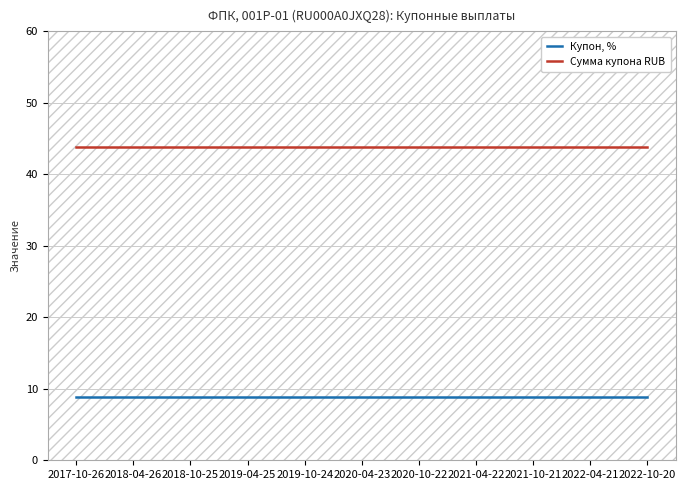

True or false: Сумма купона RUB has more than 2 interior local peaks.

False